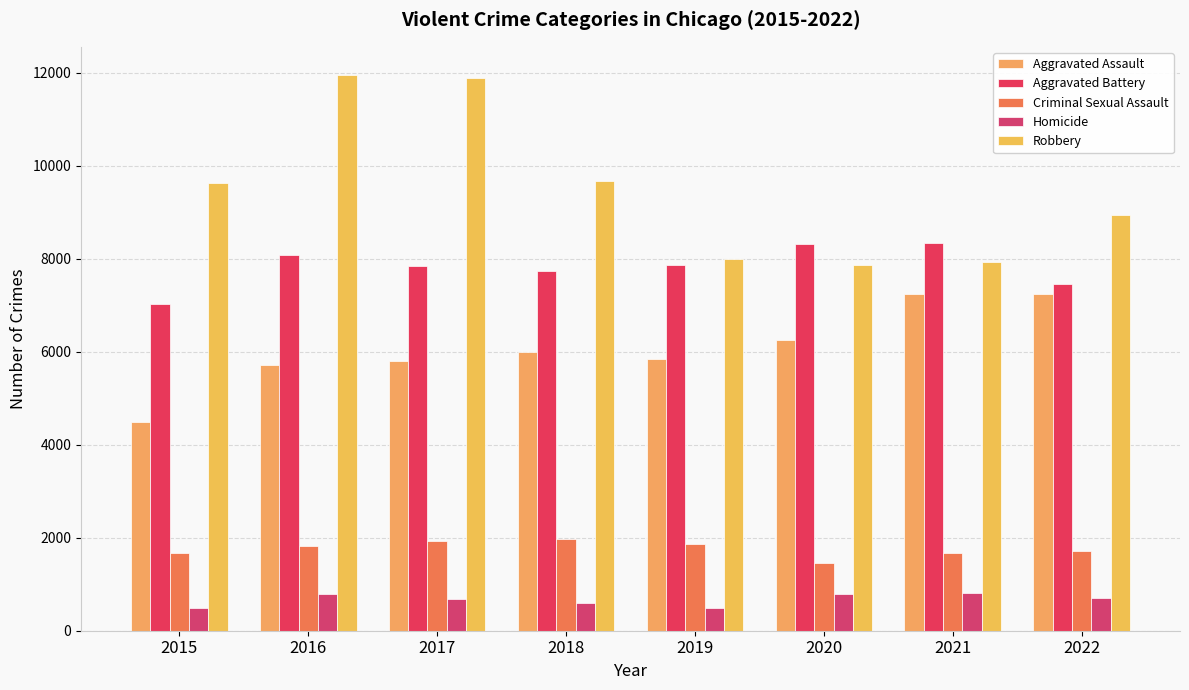

How many bars are there in total?

40